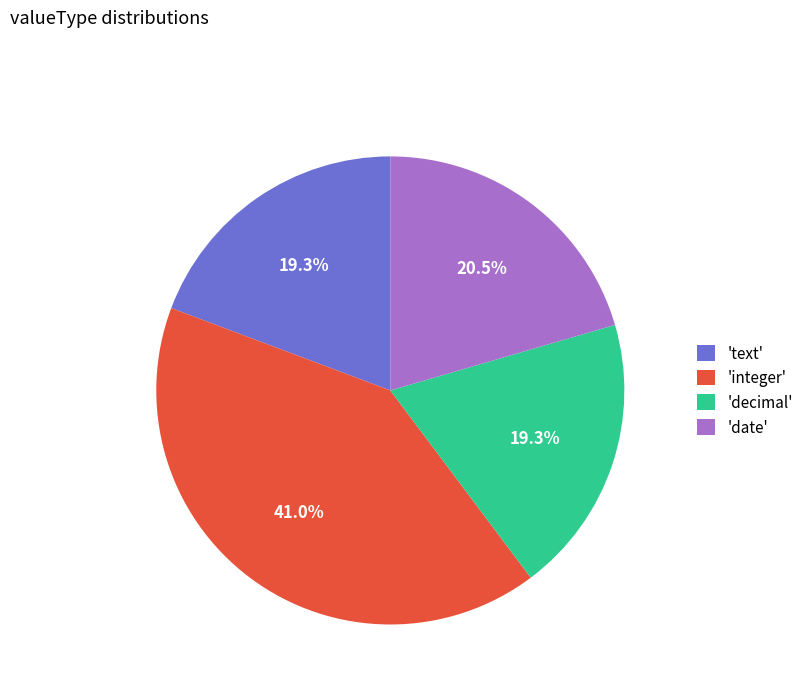

Which category has the biggest portion of the pie?

'integer'